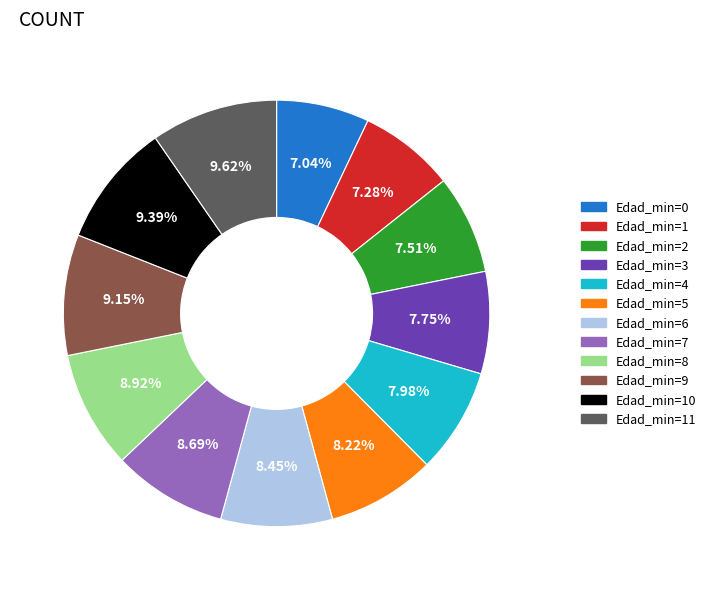

Is the sum of Edad_min=9 and Edad_min=10 greater than half?

No